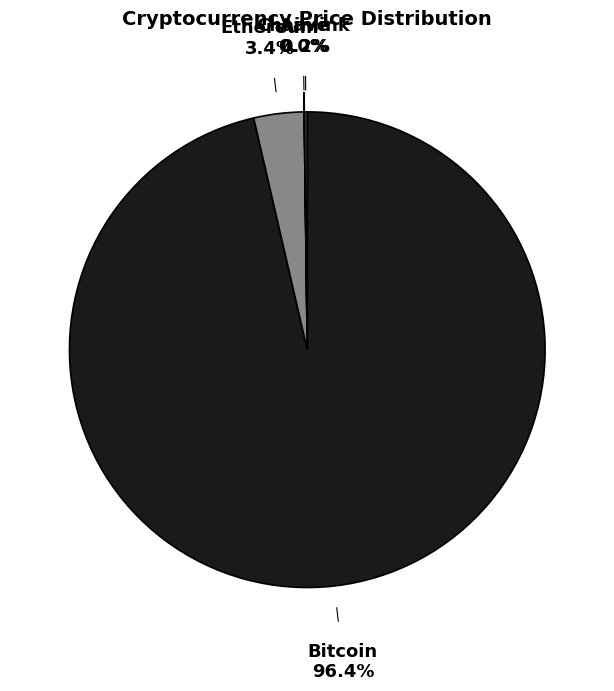

Which slice is the largest?

Bitcoin